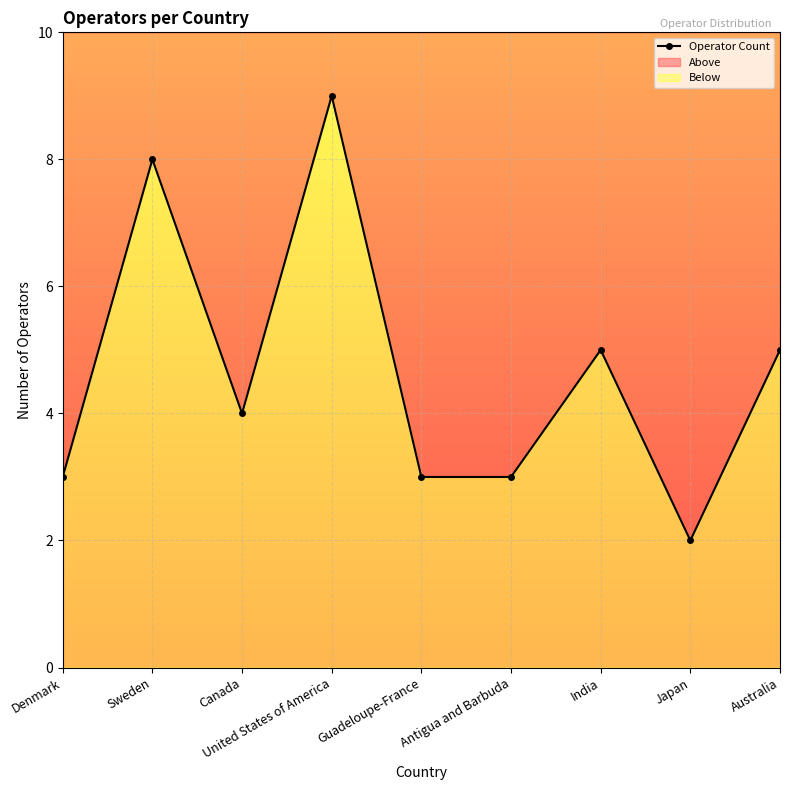

Count the number of categories in the chart.

9